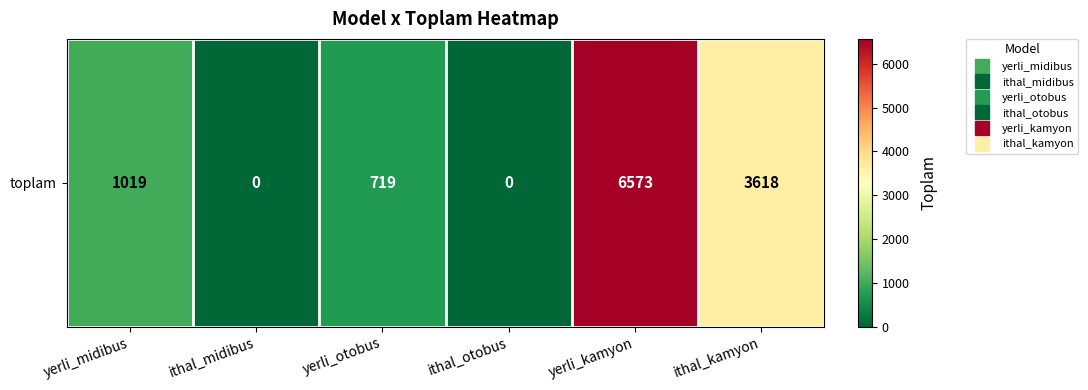

How many values are above zero?

4